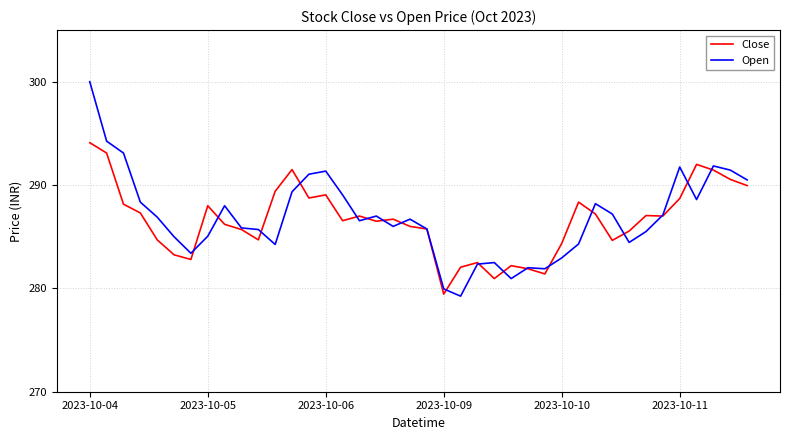

Which series has the widest spread of values?

Open